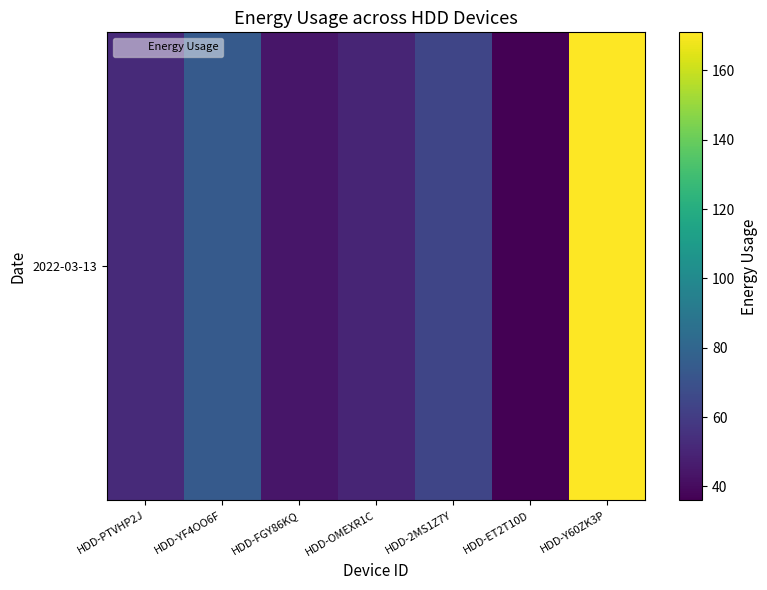

The chart shows a value of 18 at HDD-YF4OO6F. True or false?

False